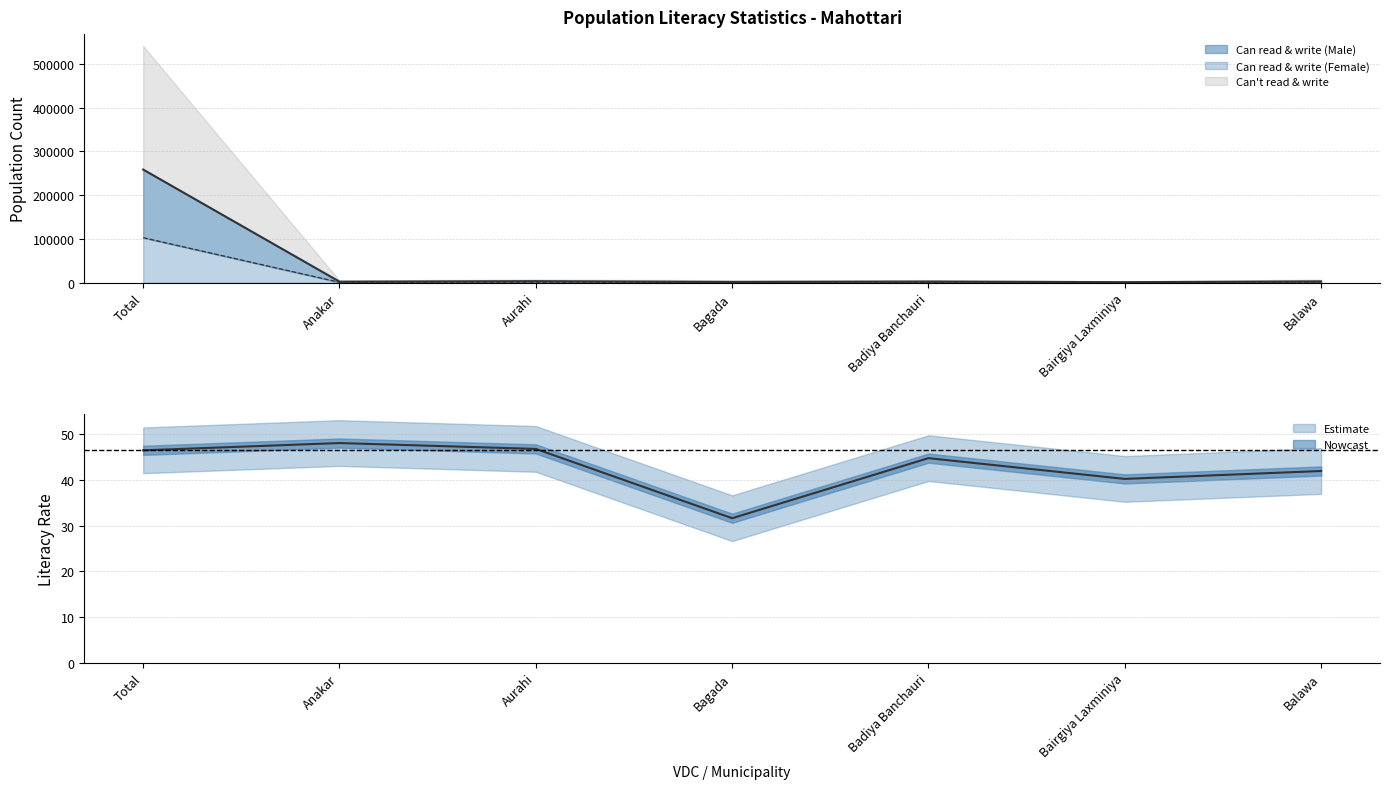

How many lines are shown in the chart?

3